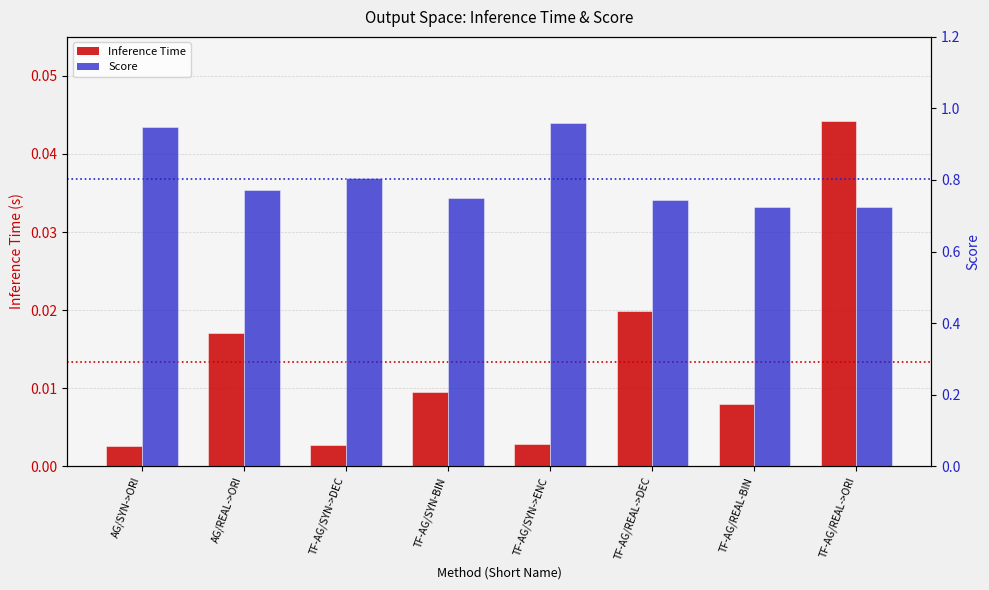

Between TF-AG/REAL->ORI and TF-AG/SYN-BIN, which is larger?

TF-AG/REAL->ORI